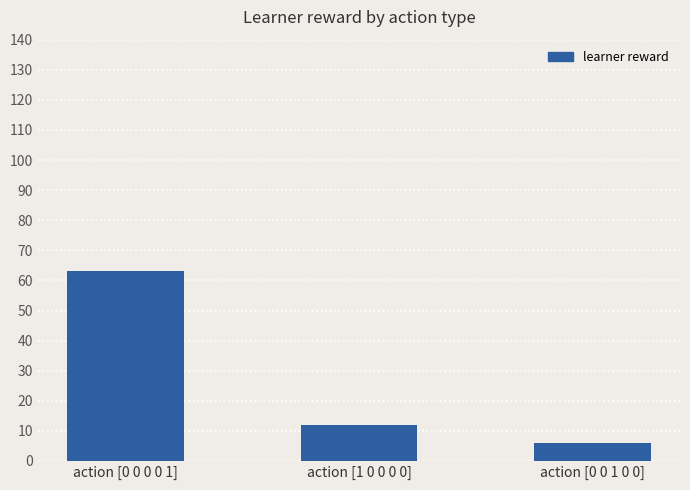

How many values are below 12?

1